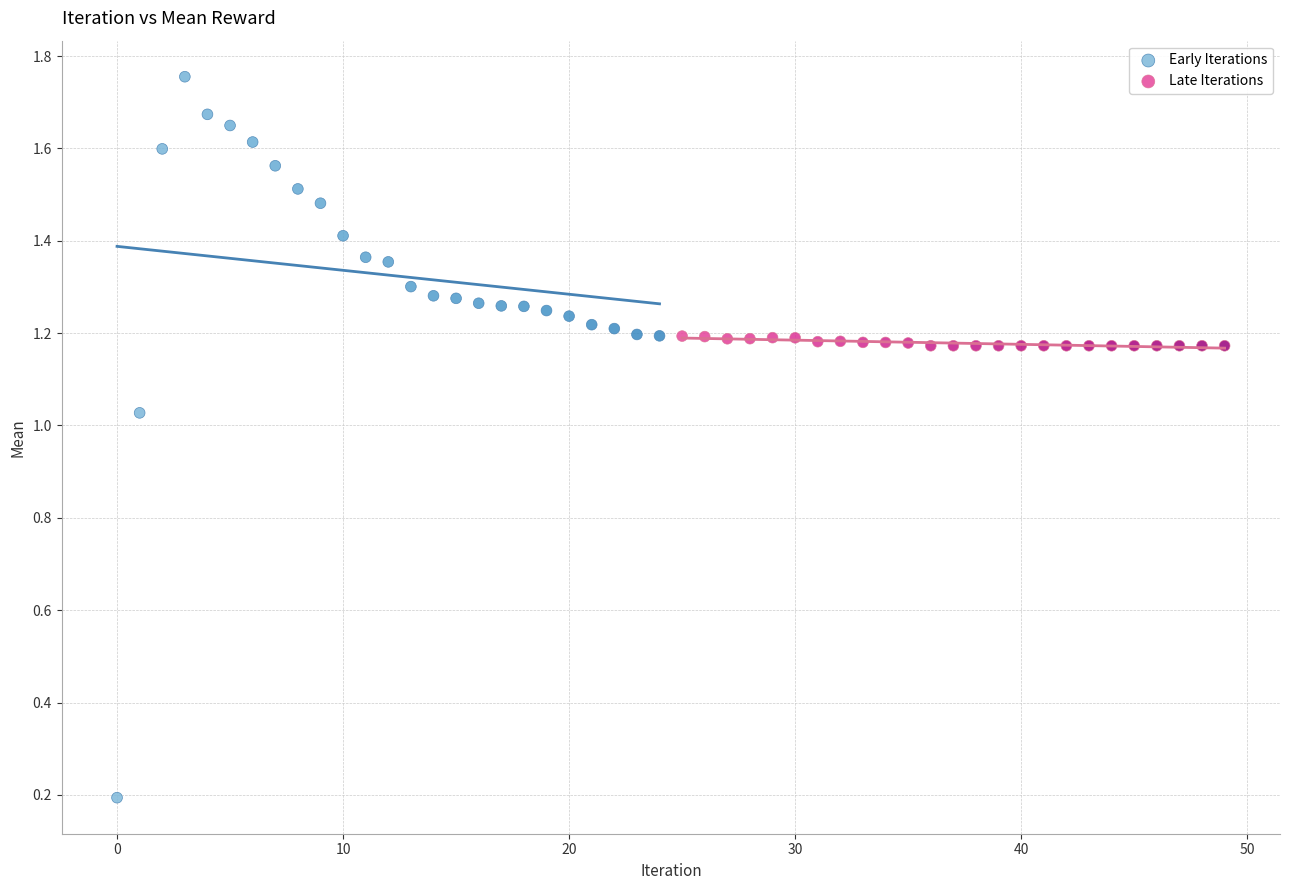

Which series contains the lowest Y value?

Early Iterations